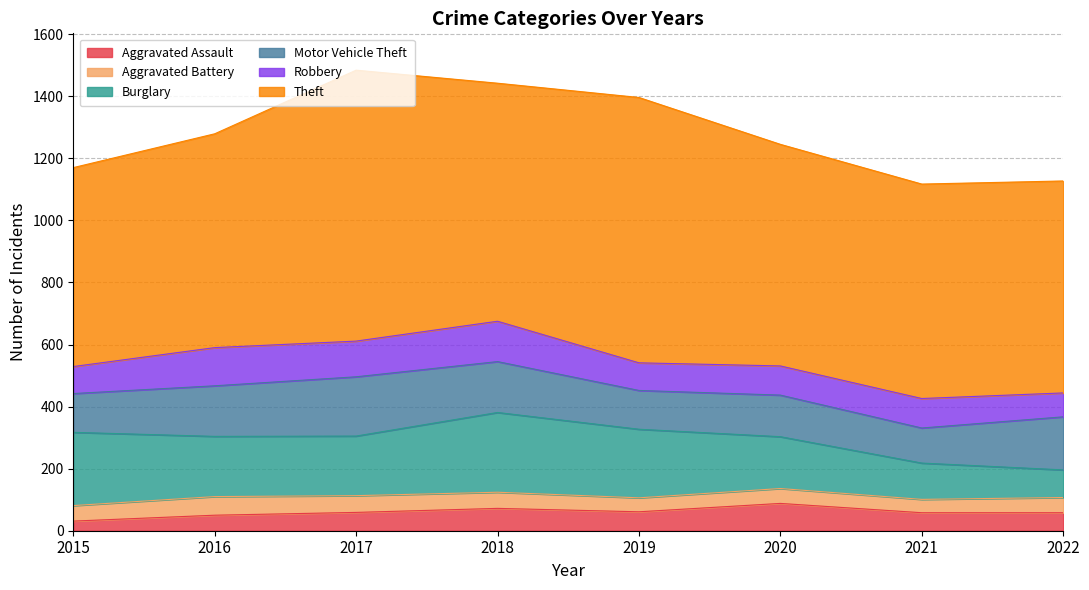

Reading left to right, what are all the values shown in this chart?

Aggravated Assault: 2015=31	2016=50	2017=59	2018=72	2019=61	2020=88	2021=58	2022=58
Aggravated Battery: 2015=50	2016=60	2017=54	2018=52	2019=45	2020=48	2021=43	2022=49
Burglary: 2015=236	2016=194	2017=192	2018=257	2019=221	2020=167	2021=117	2022=89
Motor Vehicle Theft: 2015=125	2016=163	2017=191	2018=164	2019=125	2020=134	2021=113	2022=171
Robbery: 2015=87	2016=123	2017=115	2018=130	2019=89	2020=94	2021=95	2022=77
Theft: 2015=641	2016=689	2017=873	2018=767	2019=855	2020=714	2021=691	2022=683